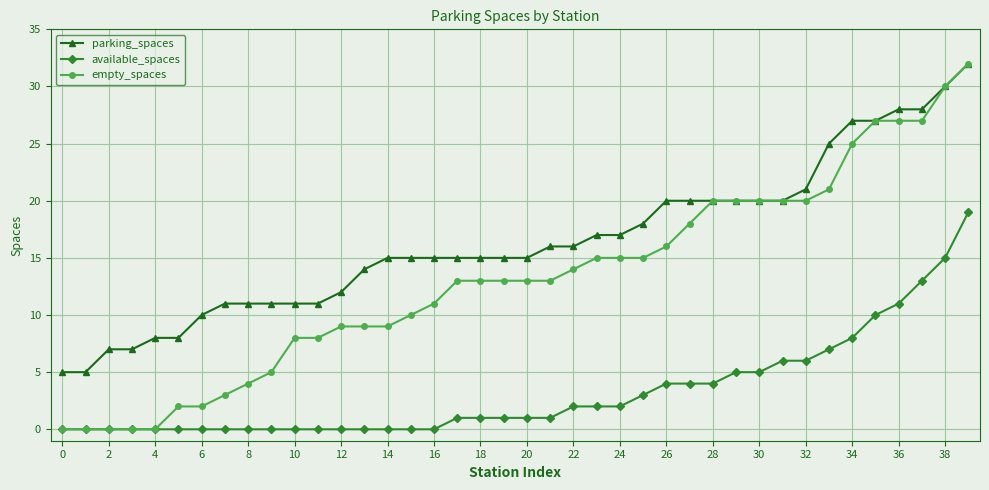

Which series has the largest total across all categories?

parking_spaces